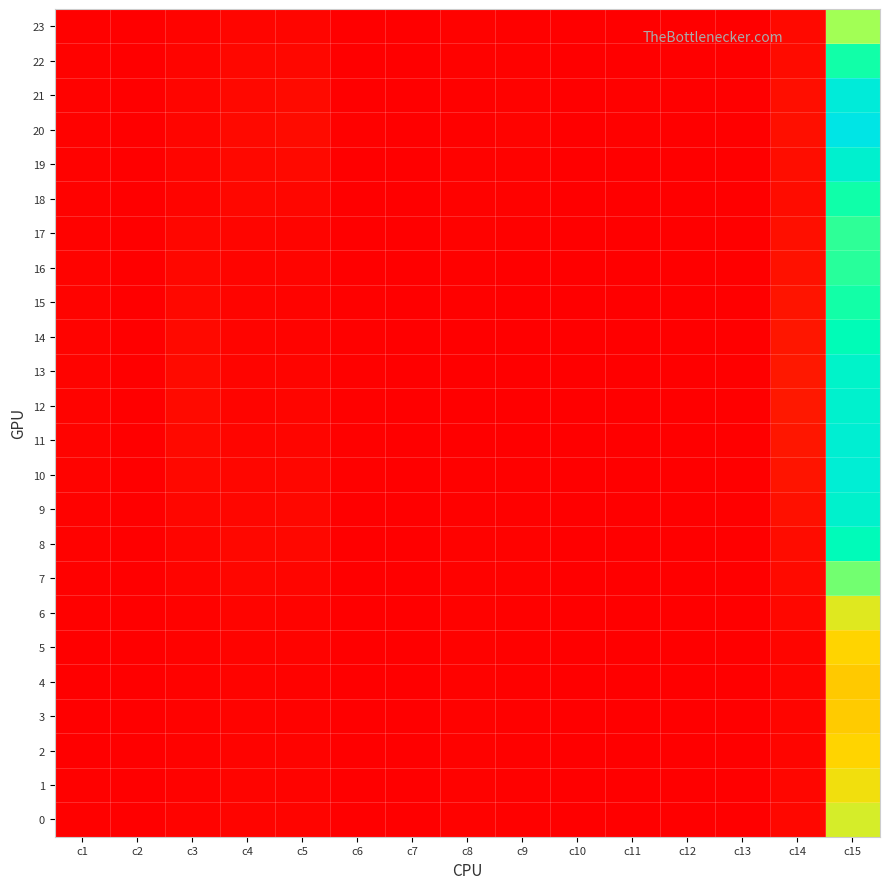

At which category is the sum across all series the highest?

c15